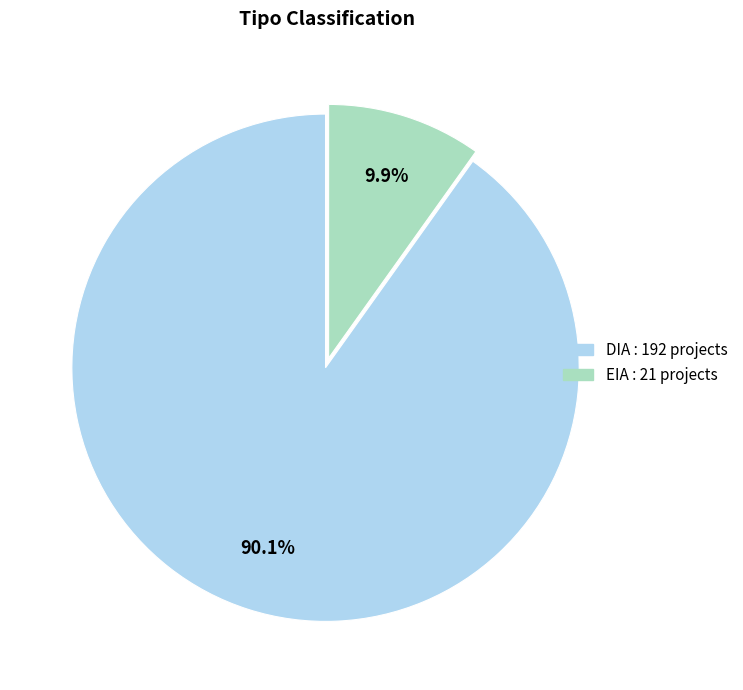

Combined, what portion of the pie is EIA and DIA?

100.0%